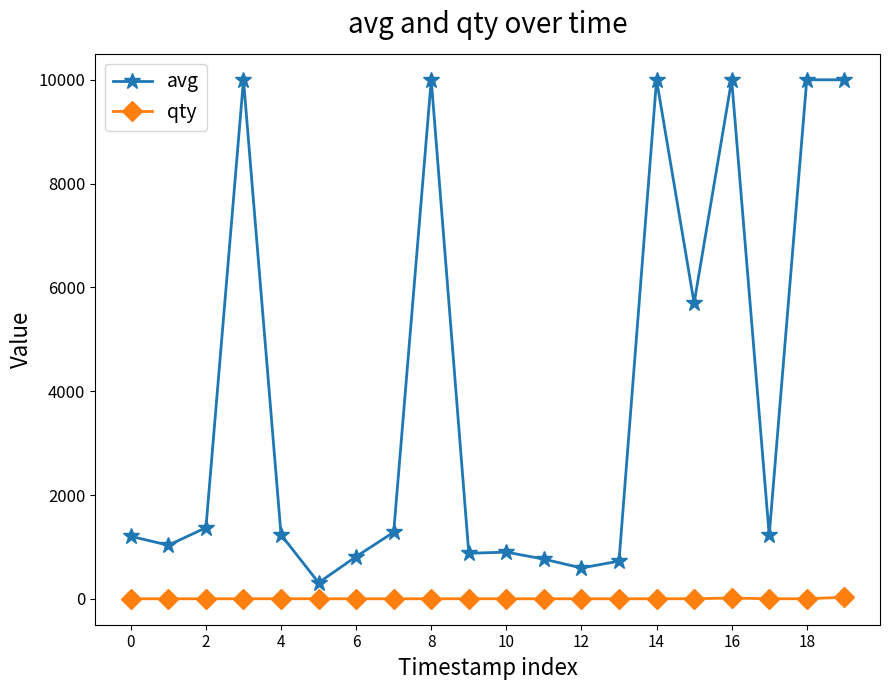

Which series has the largest total across all categories?

avg